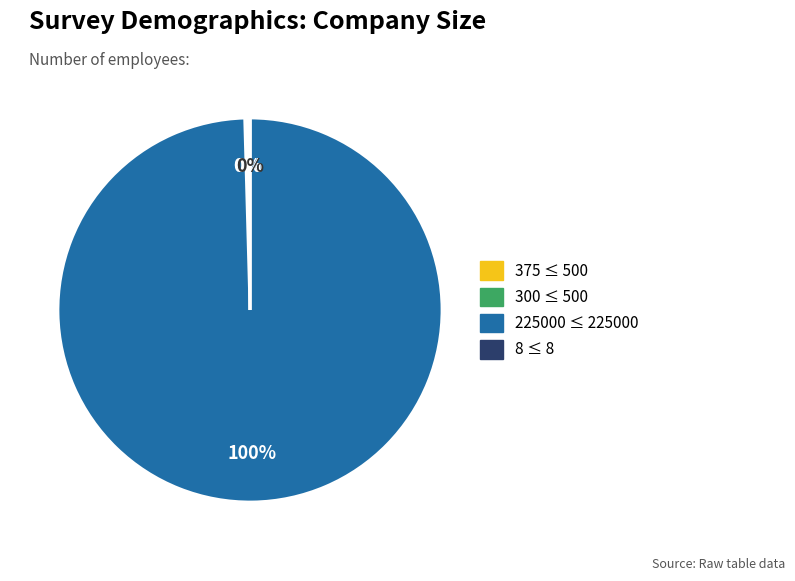

To the nearest percent, what is the difference between the largest and smallest slice percentages?

100%